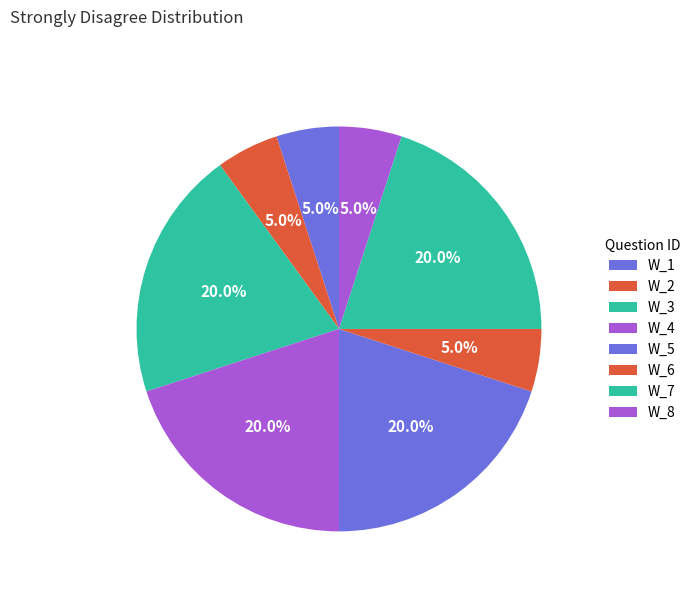

How many slices are in this pie chart?

8